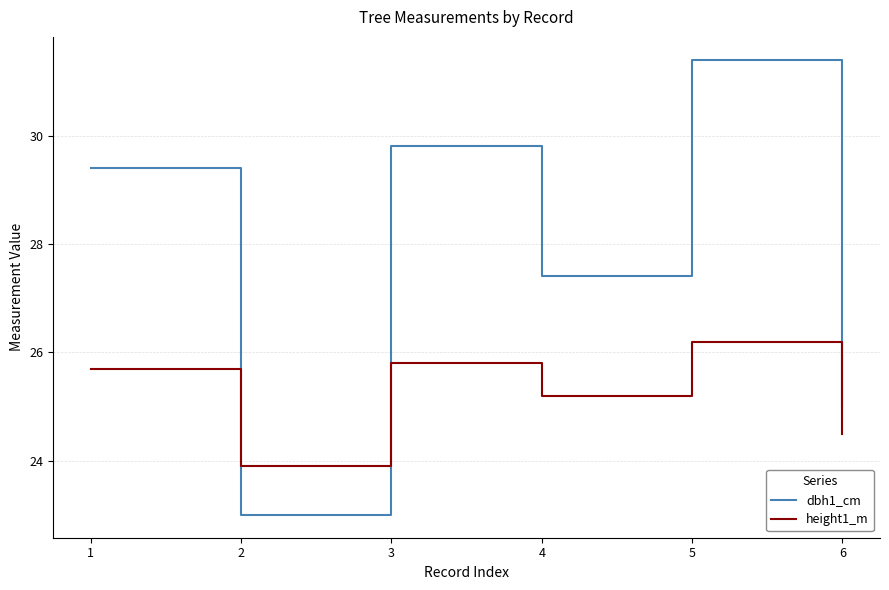

What is the sum of all dbh1_cm values?

166.0